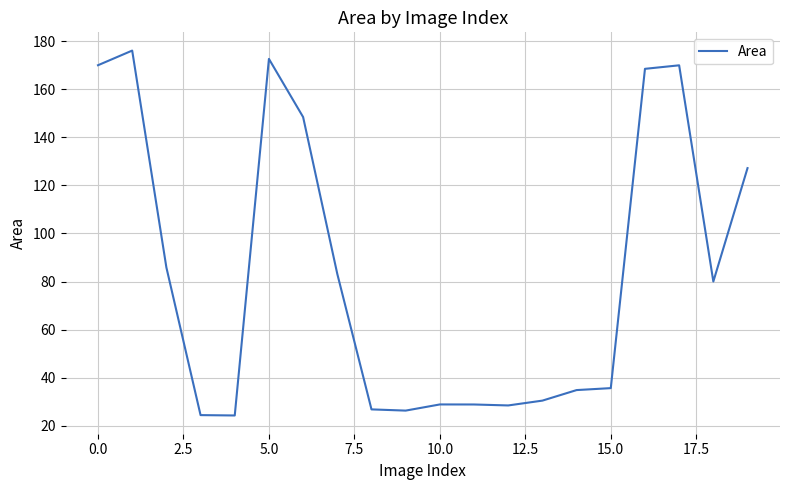

What is the difference between the second highest and second lowest values?

148.1